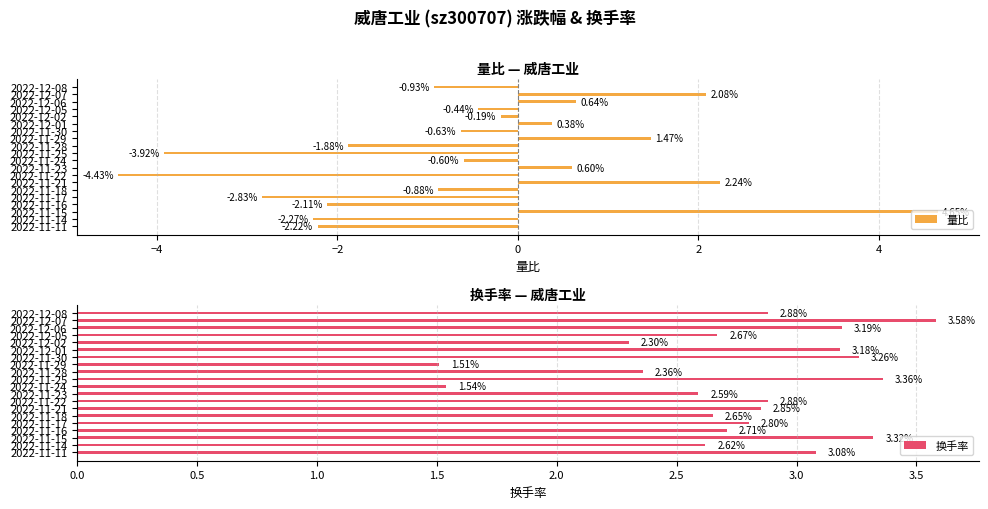

How many data points in 换手率 are less than 2?

2